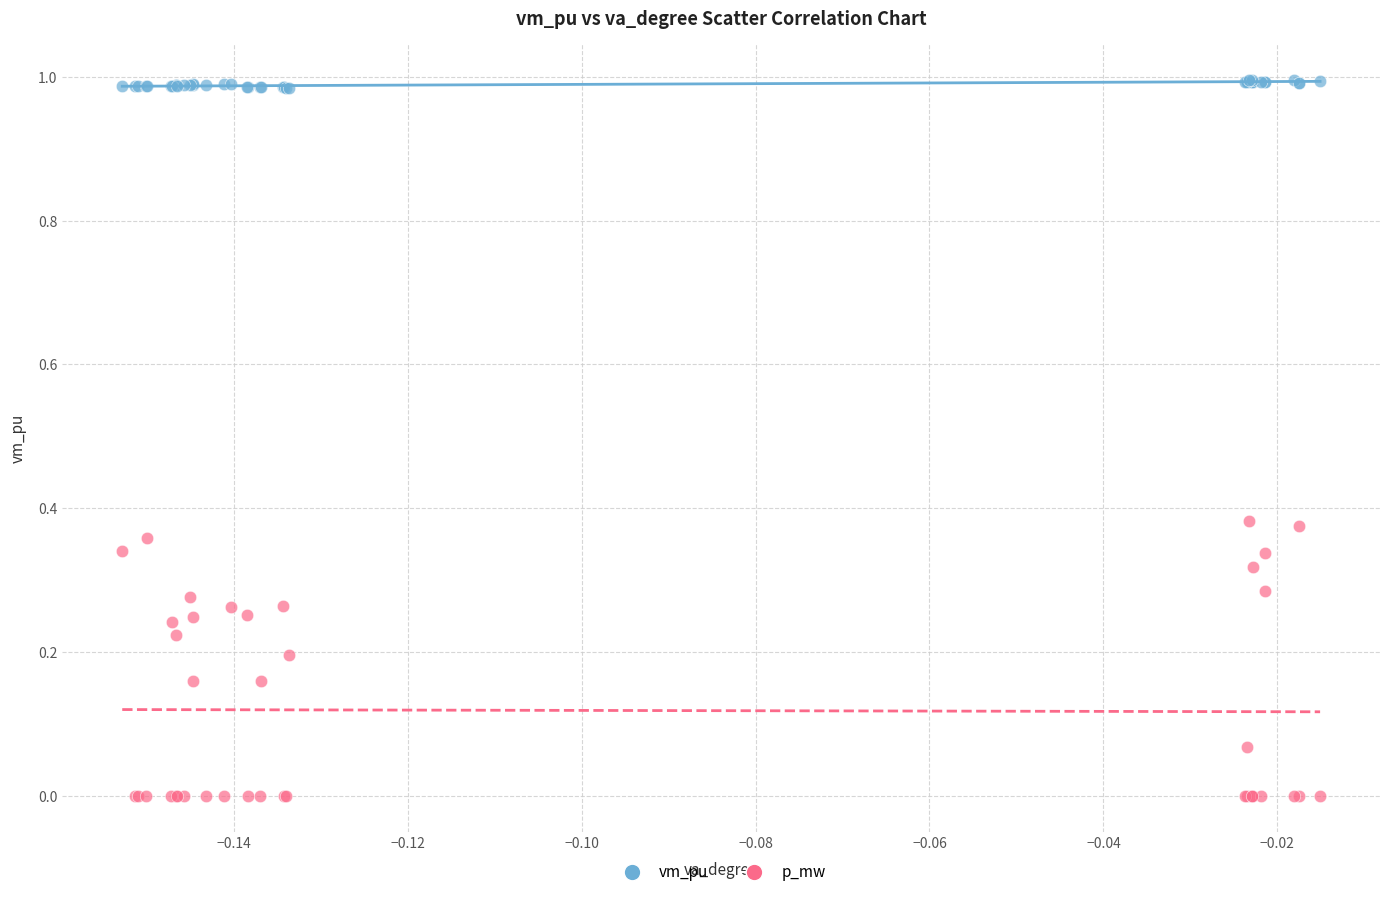

Which series contains the lowest Y value?

p_mw